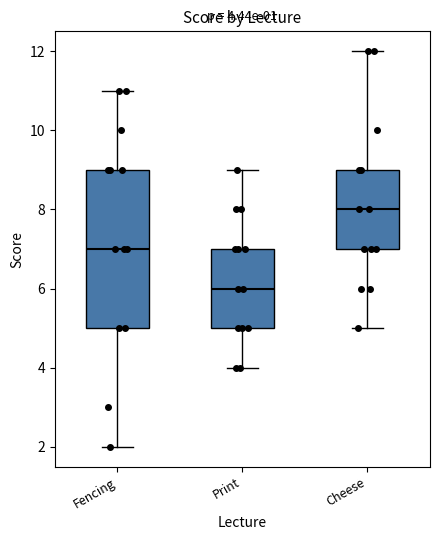

Which box's median line is the lowest?

Print